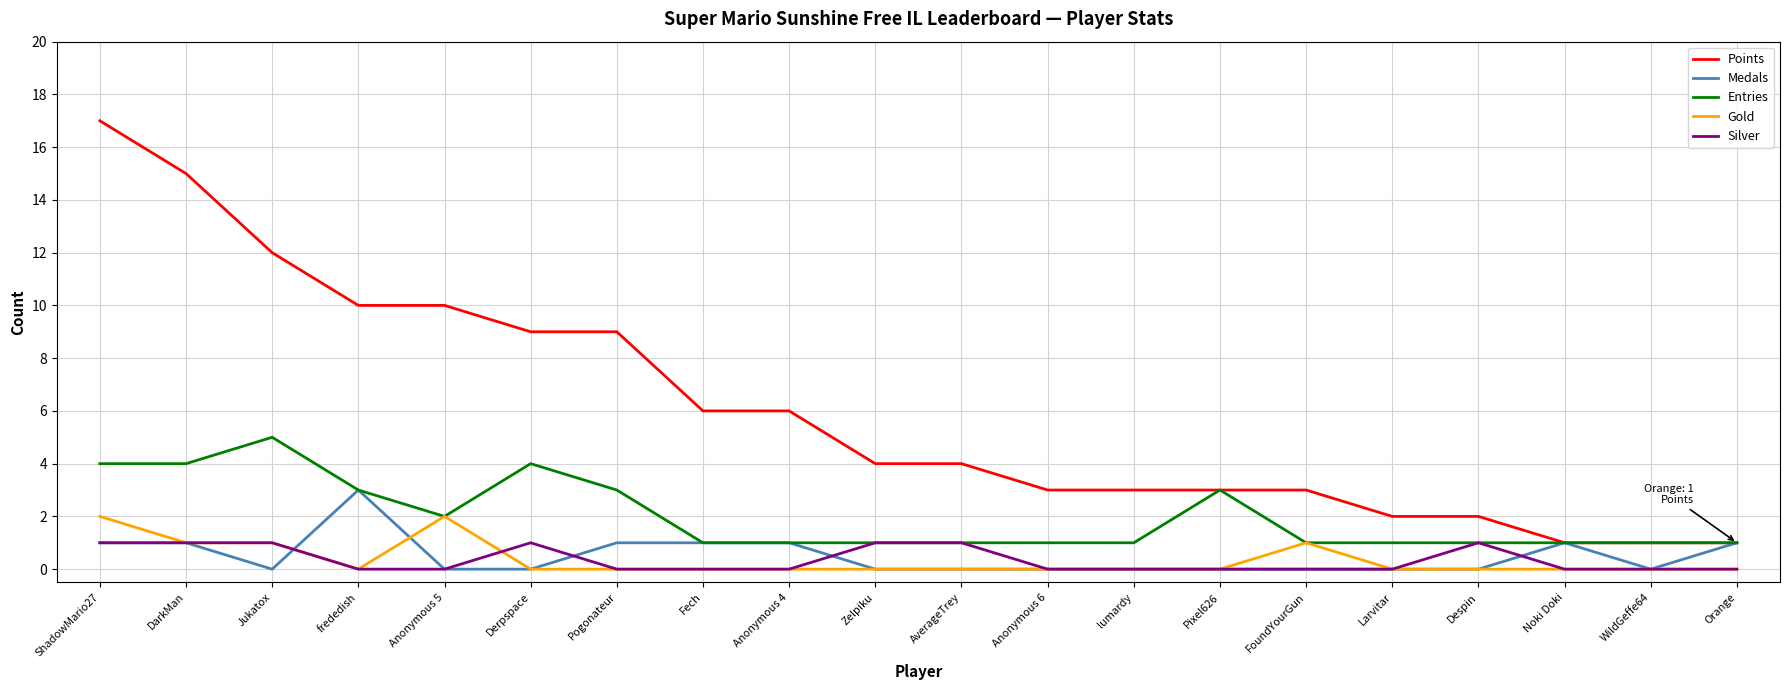

Which category has the highest value across all series?

ShadowMario27